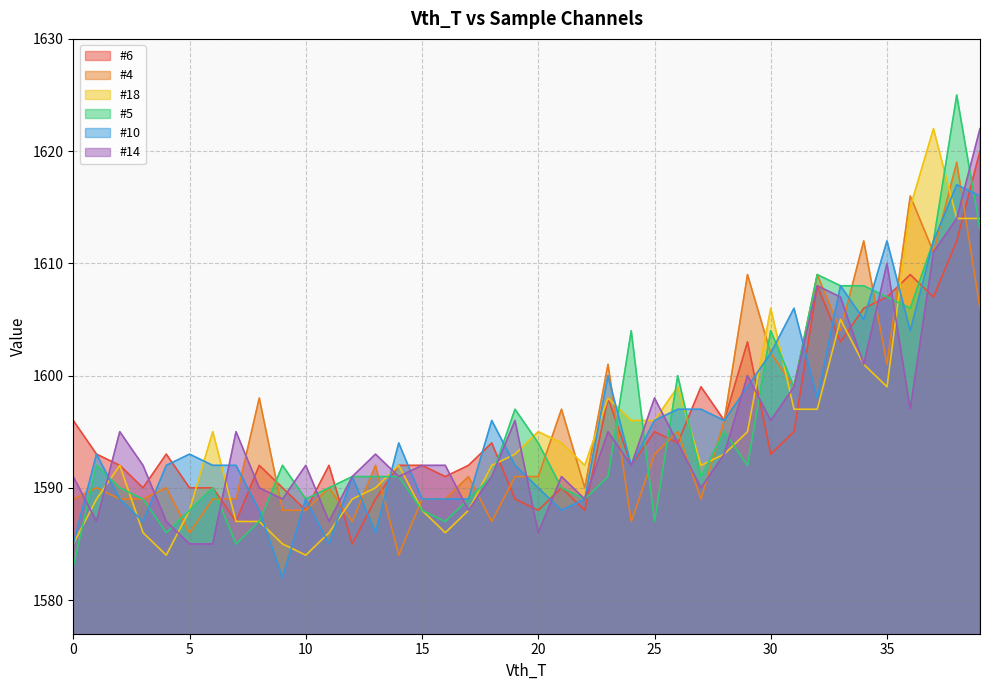

What is the maximum value for #14?

1622